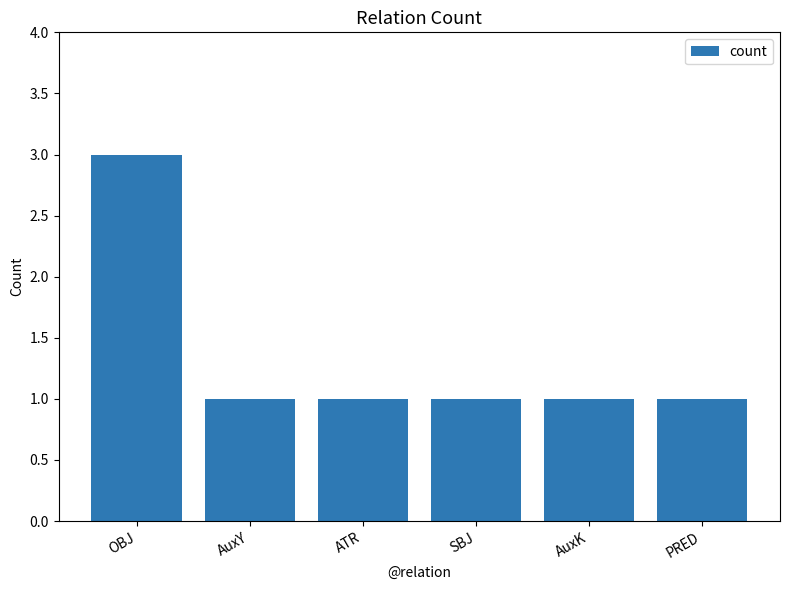

The chart shows a value of 1 at SBJ. True or false?

True